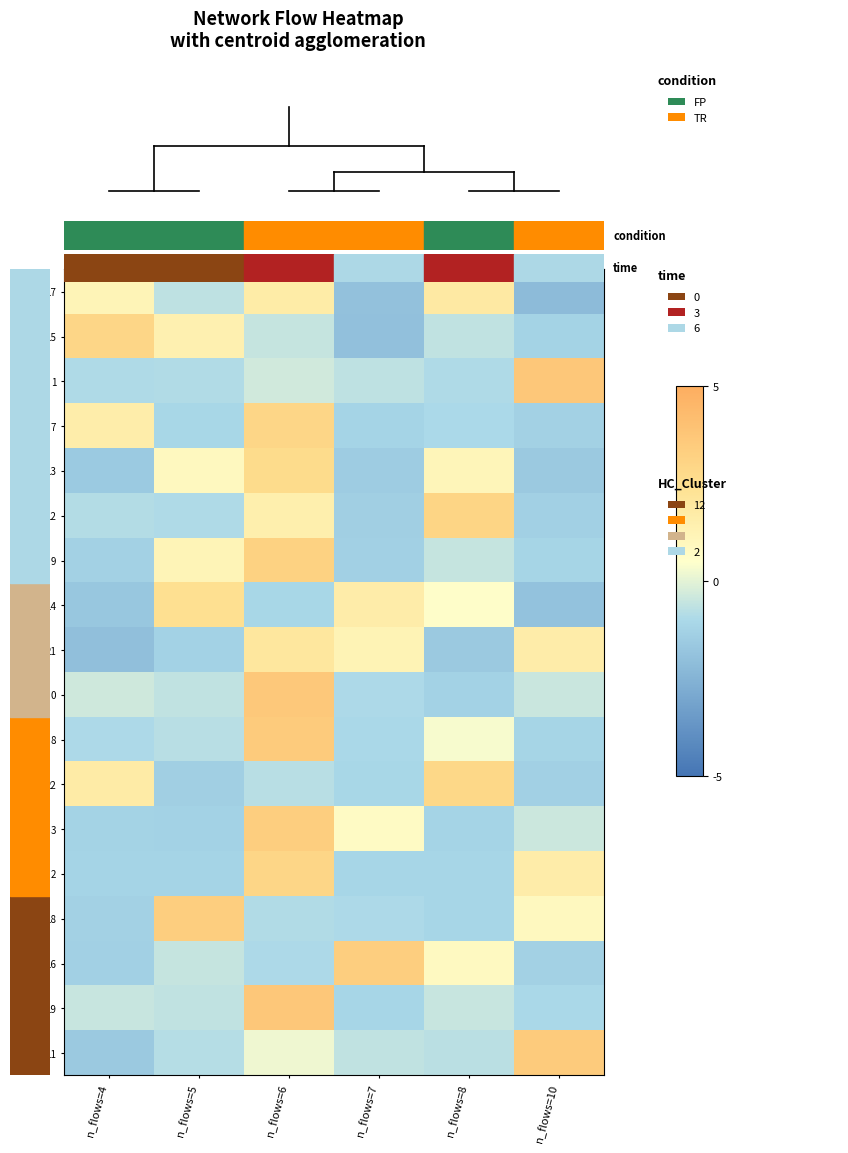

Reading left to right, extract all data points from this chart.

17: n_flows=4=0.7	n_flows=5=-0.4	n_flows=6=1.0	n_flows=7=-1.2	n_flows=8=1.1	n_flows=10=-1.3
15: n_flows=4=1.8	n_flows=5=0.8	n_flows=6=-0.3	n_flows=7=-1.2	n_flows=8=-0.4	n_flows=10=-0.7
1: n_flows=4=-0.5	n_flows=5=-0.5	n_flows=6=-0.2	n_flows=7=-0.4	n_flows=8=-0.6	n_flows=10=2.2
7: n_flows=4=1.0	n_flows=5=-0.6	n_flows=6=1.8	n_flows=7=-0.7	n_flows=8=-0.6	n_flows=10=-0.8
13: n_flows=4=-1.0	n_flows=5=0.5	n_flows=6=1.6	n_flows=7=-0.9	n_flows=8=0.7	n_flows=10=-1.0
12: n_flows=4=-0.5	n_flows=5=-0.6	n_flows=6=0.9	n_flows=7=-0.8	n_flows=8=1.8	n_flows=10=-0.8
9: n_flows=4=-0.8	n_flows=5=0.7	n_flows=6=1.9	n_flows=7=-0.8	n_flows=8=-0.3	n_flows=10=-0.7
14: n_flows=4=-1.0	n_flows=5=1.5	n_flows=6=-0.6	n_flows=7=1.0	n_flows=8=0.3	n_flows=10=-1.1
21: n_flows=4=-1.2	n_flows=5=-0.8	n_flows=6=1.2	n_flows=7=0.7	n_flows=8=-1.0	n_flows=10=1.0
0: n_flows=4=-0.2	n_flows=5=-0.4	n_flows=6=2.2	n_flows=7=-0.6	n_flows=8=-0.8	n_flows=10=-0.3
8: n_flows=4=-0.6	n_flows=5=-0.5	n_flows=6=2.1	n_flows=7=-0.6	n_flows=8=0.2	n_flows=10=-0.7
22: n_flows=4=1.0	n_flows=5=-0.8	n_flows=6=-0.5	n_flows=7=-0.7	n_flows=8=1.7	n_flows=10=-0.8
3: n_flows=4=-0.7	n_flows=5=-0.8	n_flows=6=2.0	n_flows=7=0.4	n_flows=8=-0.7	n_flows=10=-0.3
2: n_flows=4=-0.7	n_flows=5=-0.7	n_flows=6=1.8	n_flows=7=-0.7	n_flows=8=-0.7	n_flows=10=1.0
18: n_flows=4=-0.8	n_flows=5=2.0	n_flows=6=-0.5	n_flows=7=-0.6	n_flows=8=-0.7	n_flows=10=0.6
16: n_flows=4=-0.8	n_flows=5=-0.3	n_flows=6=-0.6	n_flows=7=2.0	n_flows=8=0.5	n_flows=10=-0.8
19: n_flows=4=-0.3	n_flows=5=-0.4	n_flows=6=2.2	n_flows=7=-0.7	n_flows=8=-0.3	n_flows=10=-0.6
11: n_flows=4=-1.0	n_flows=5=-0.5	n_flows=6=0.1	n_flows=7=-0.4	n_flows=8=-0.4	n_flows=10=2.1